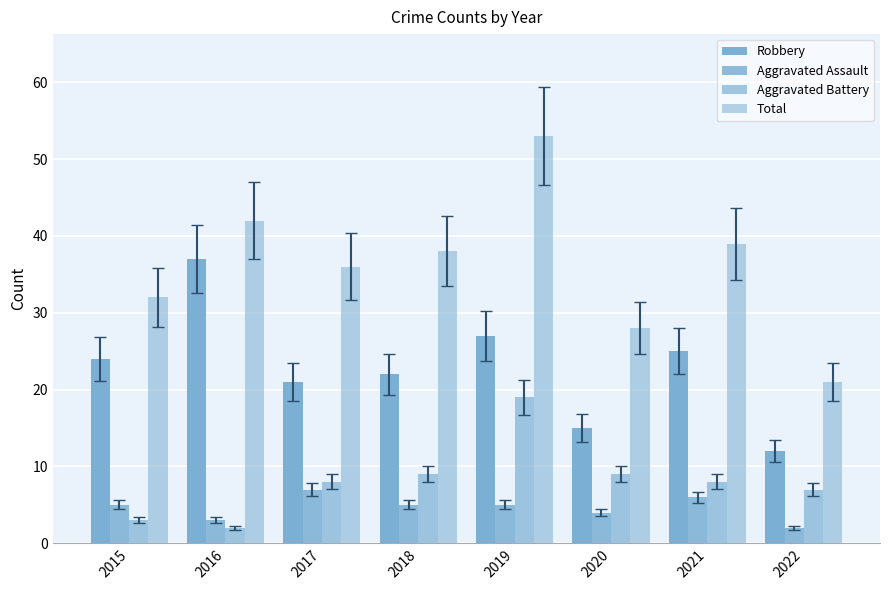

What is the spread (max minus min) of values at 2015?

29